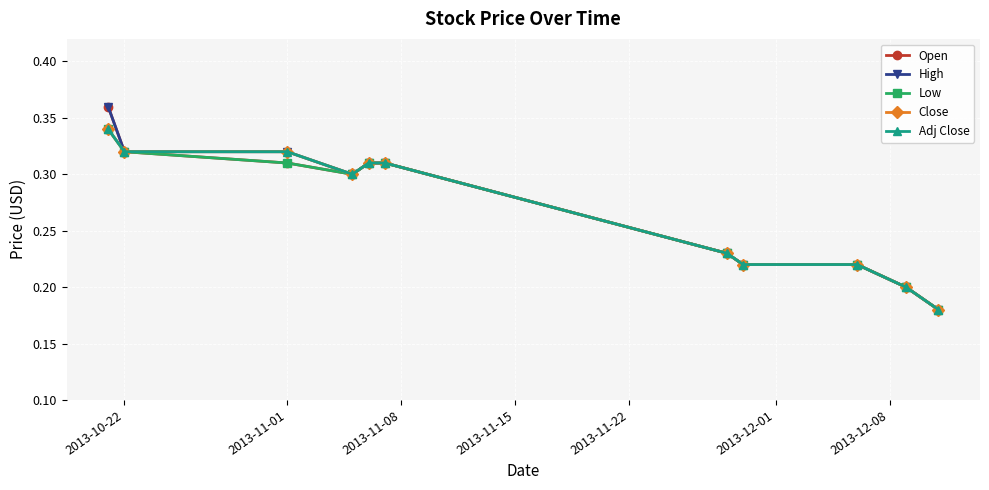

True or false: High has more than 1 points higher than both neighbors.

False